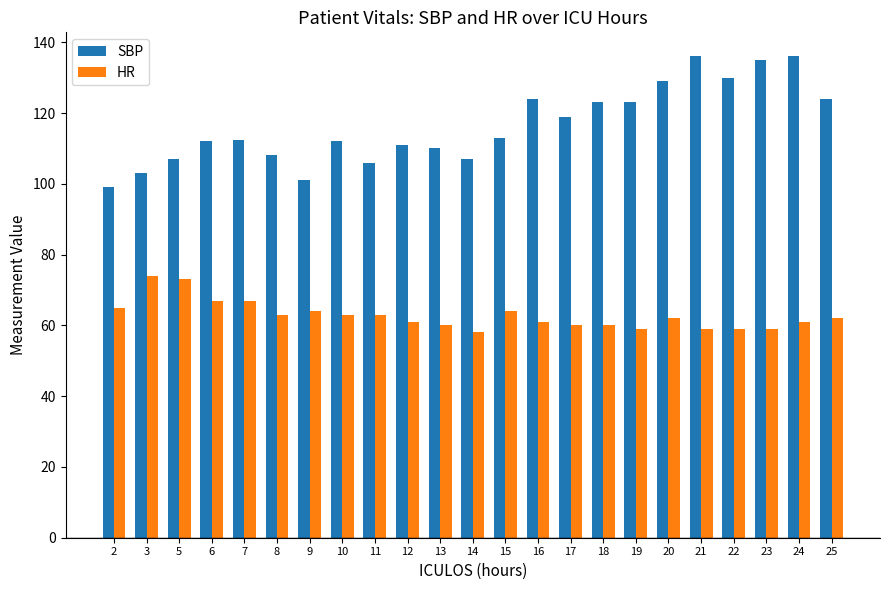

What is the minimum value shown in the chart?

58.0